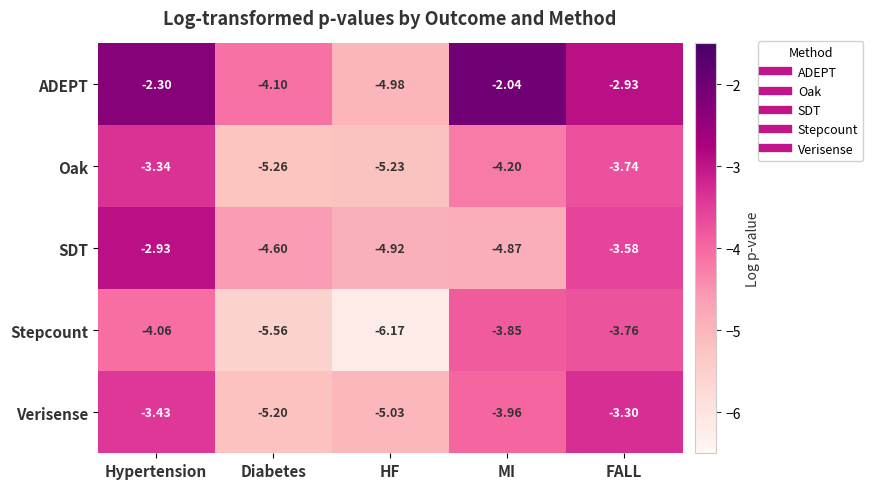

Which series has the largest total across all categories?

ADEPT